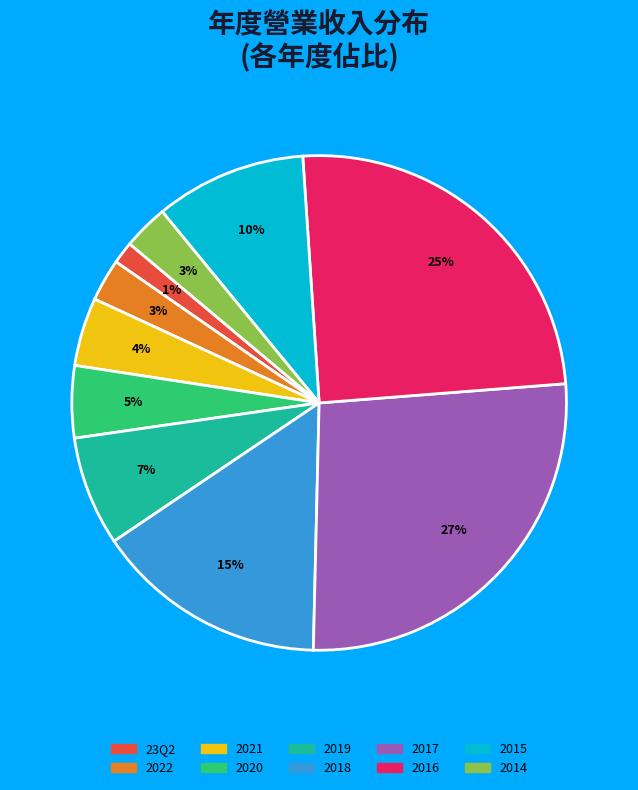

Approximately how many times larger is the value at 2017 compared to 2018?

1.8